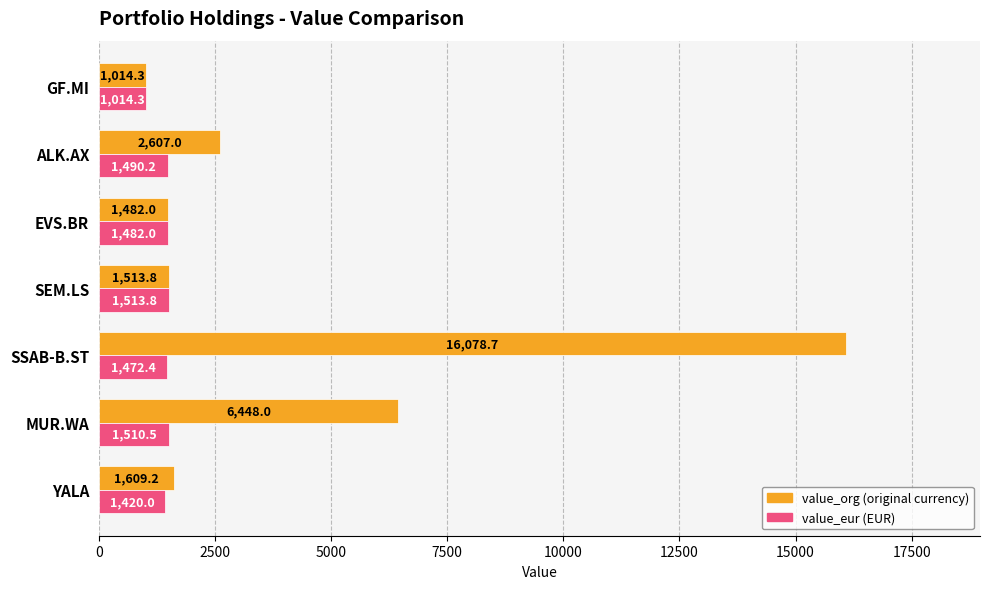

At which category is the sum across all series the highest?

SSAB-B.ST